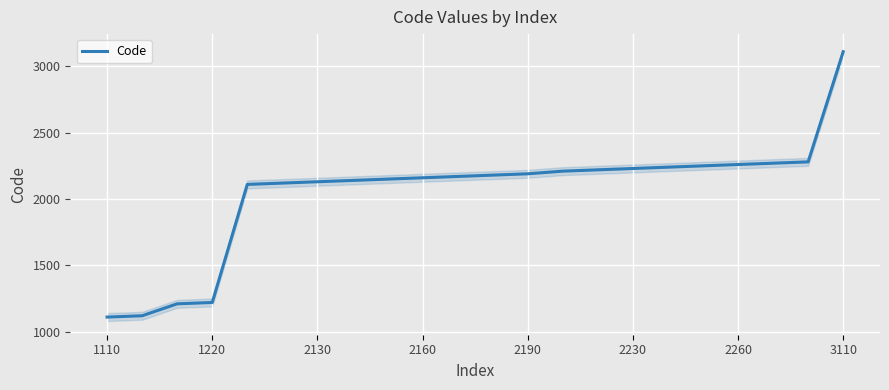

Which category has the lowest value across all series?

1110